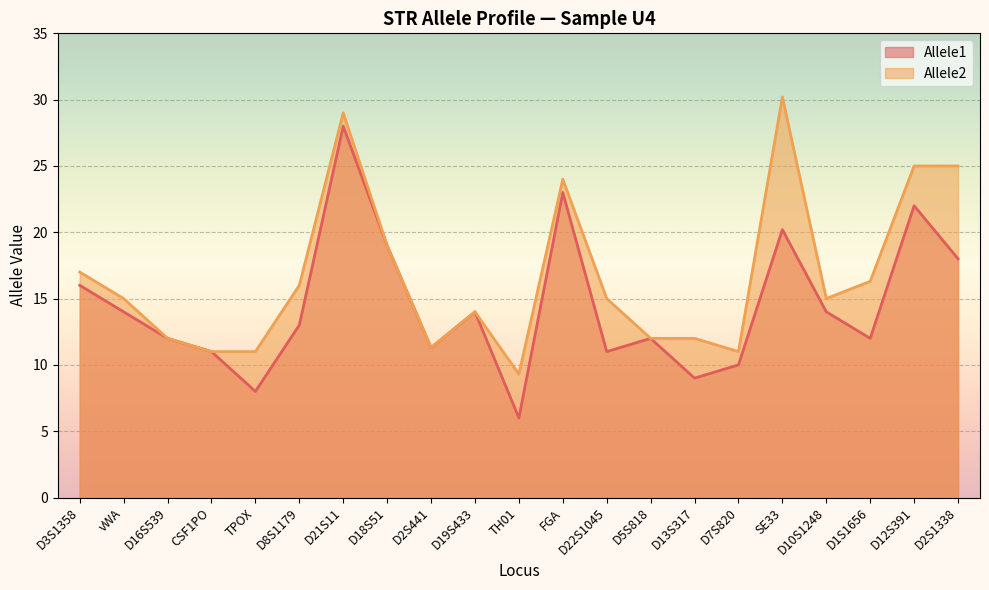

At which label does Allele2 reach its minimum?

TH01